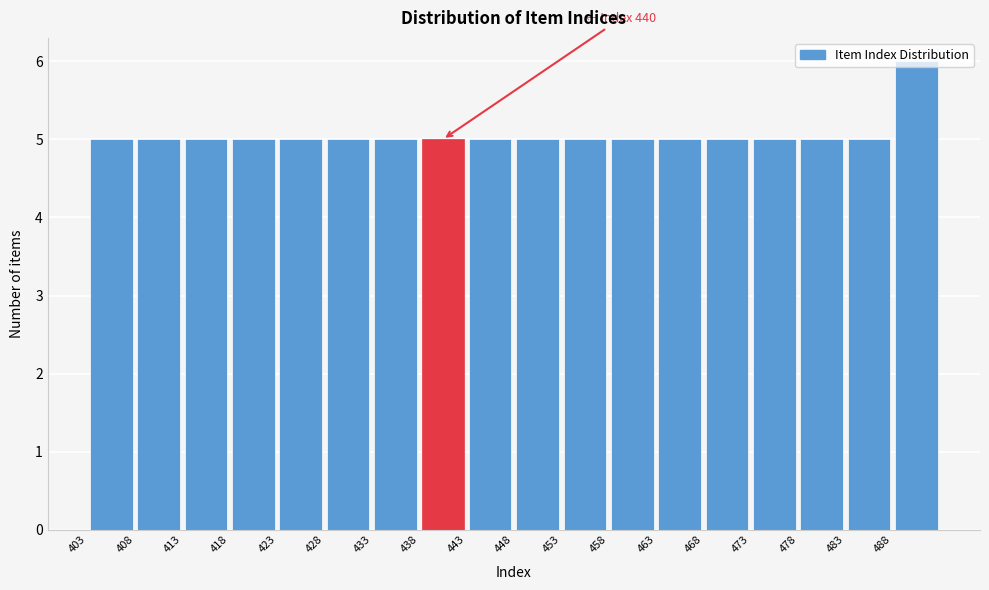

Which range on the x-axis has the tallest bar?

488 to 493